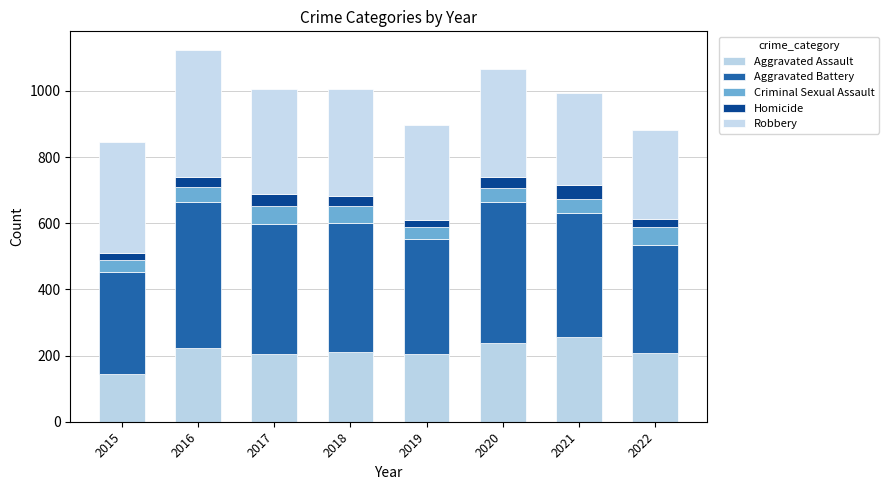

How many values in the Aggravated Assault series are below 210?

4